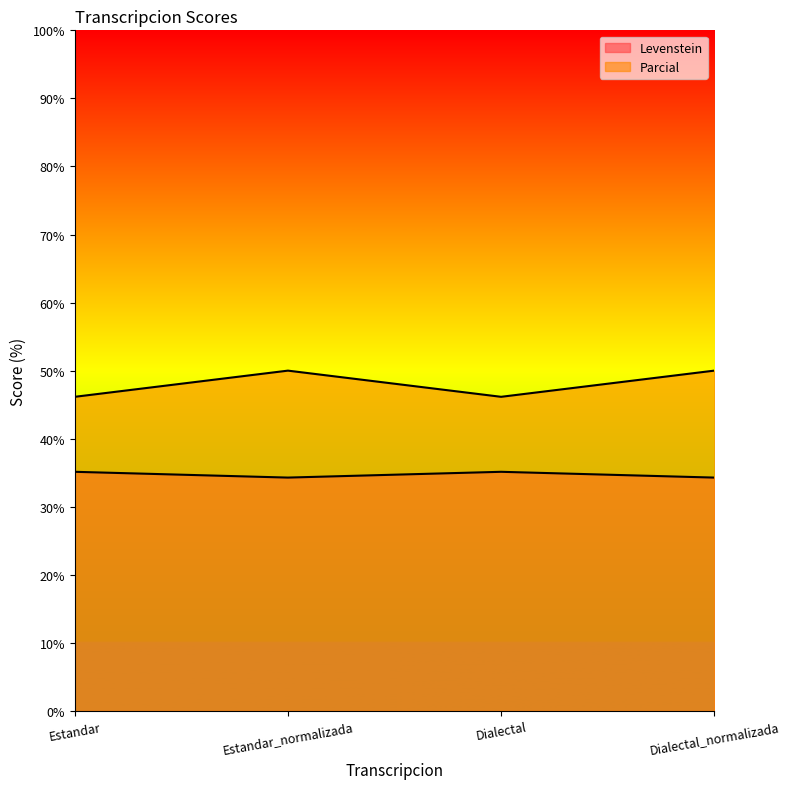

The value of Levenstein at Estandar is 35.1. True or false?

True